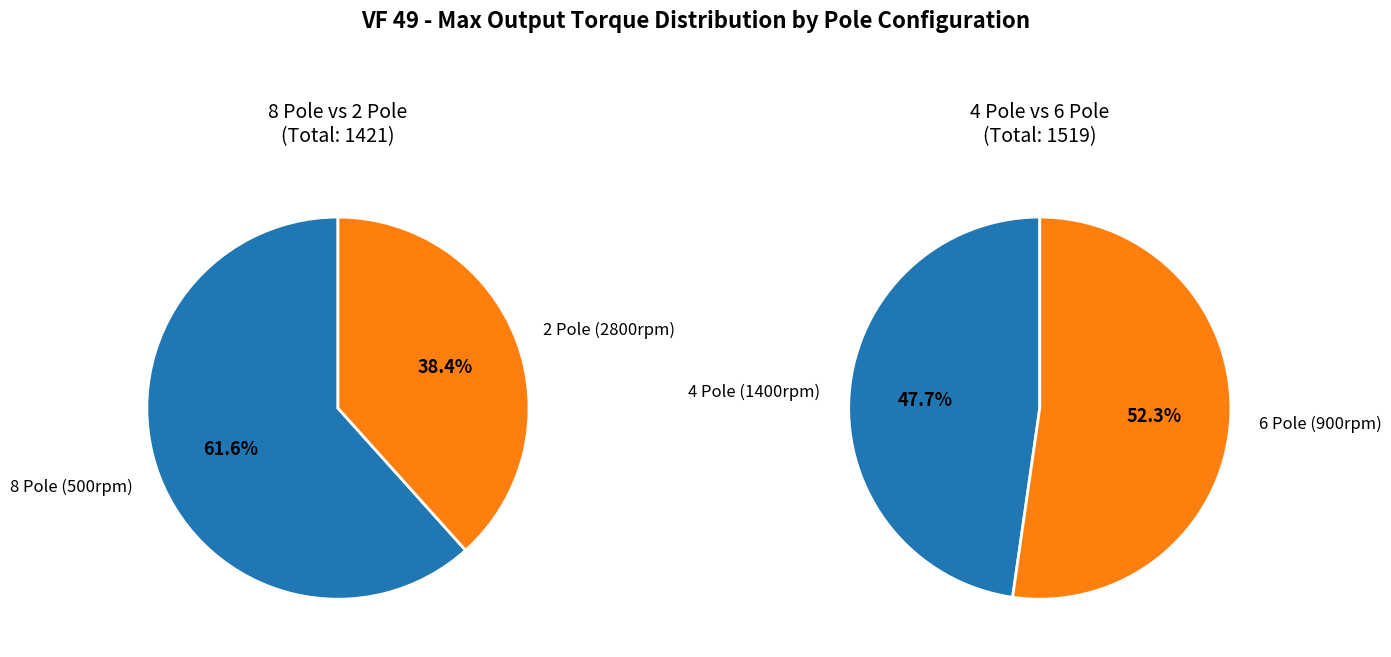

Is it true that 7 is 1% of the pie?

False